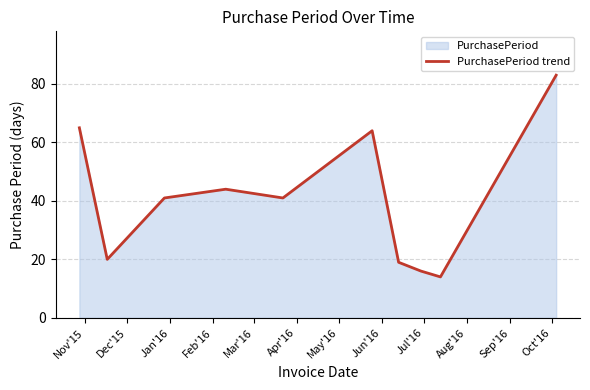

What is the minimum value shown in the chart?

14